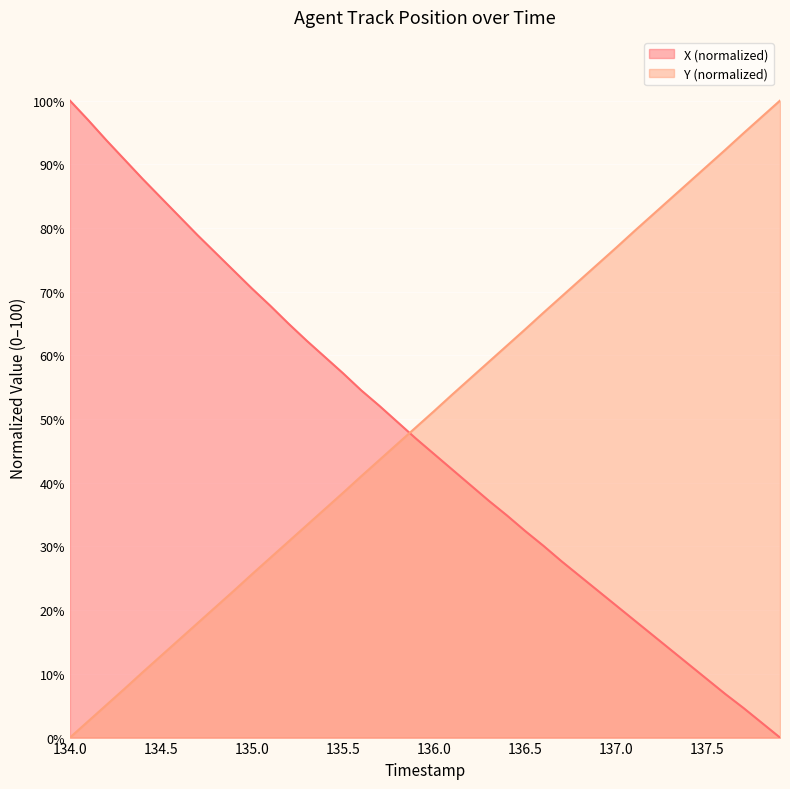

What is the difference between the maximum and minimum values in the Y (normalized) series?

100.0